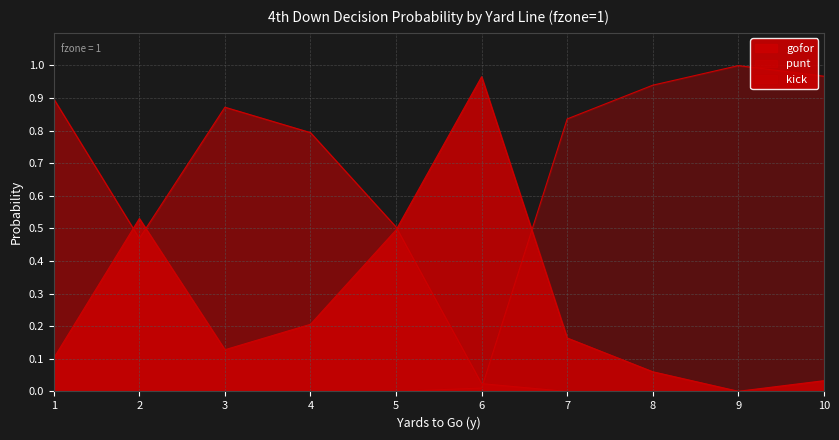

How many data points does each series have?

10